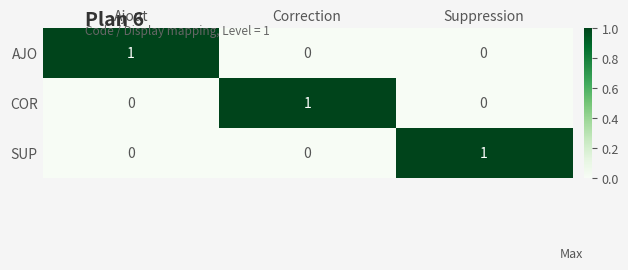

At which label does COR reach its peak?

Correction